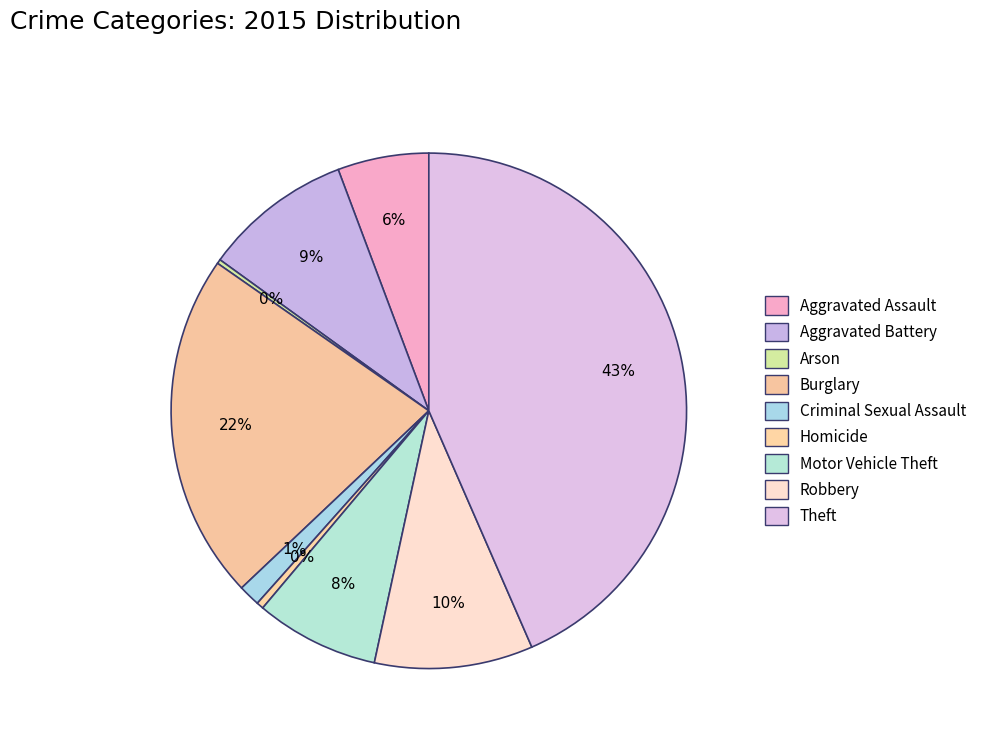

Rank the categories by value from lowest to highest.

Arson, Homicide, Criminal Sexual Assault, Aggravated Assault, Motor Vehicle Theft, Aggravated Battery, Robbery, Burglary, Theft